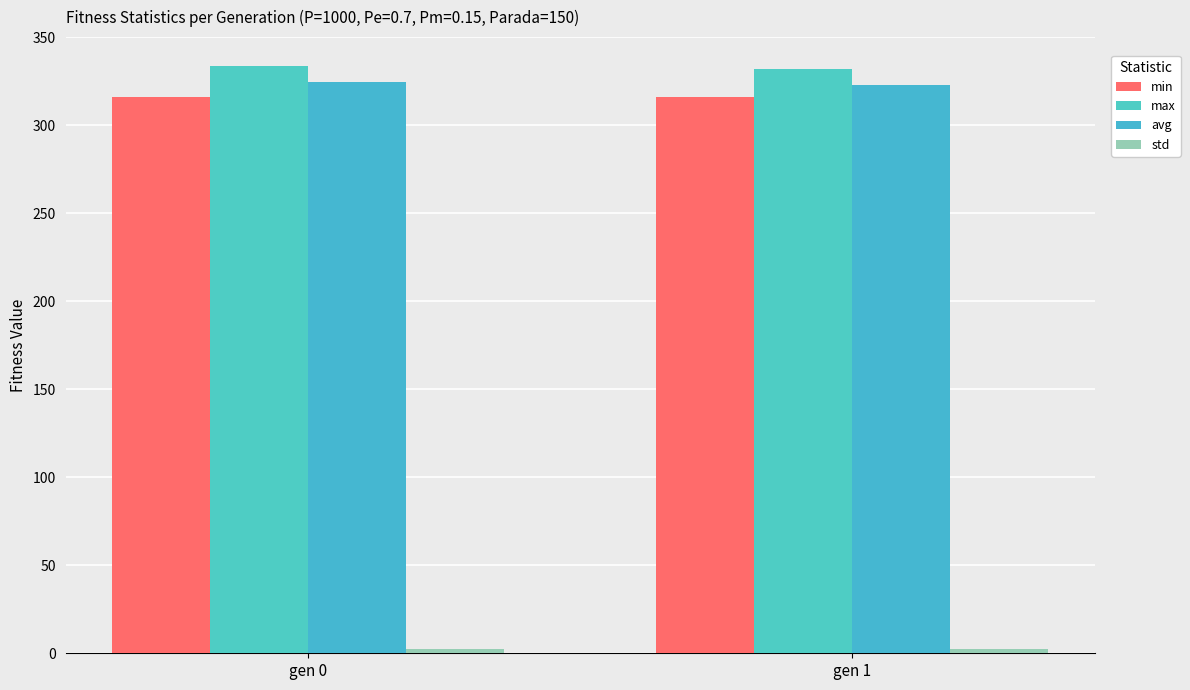

True or false: min has a value of 316.0 at gen 0.

True